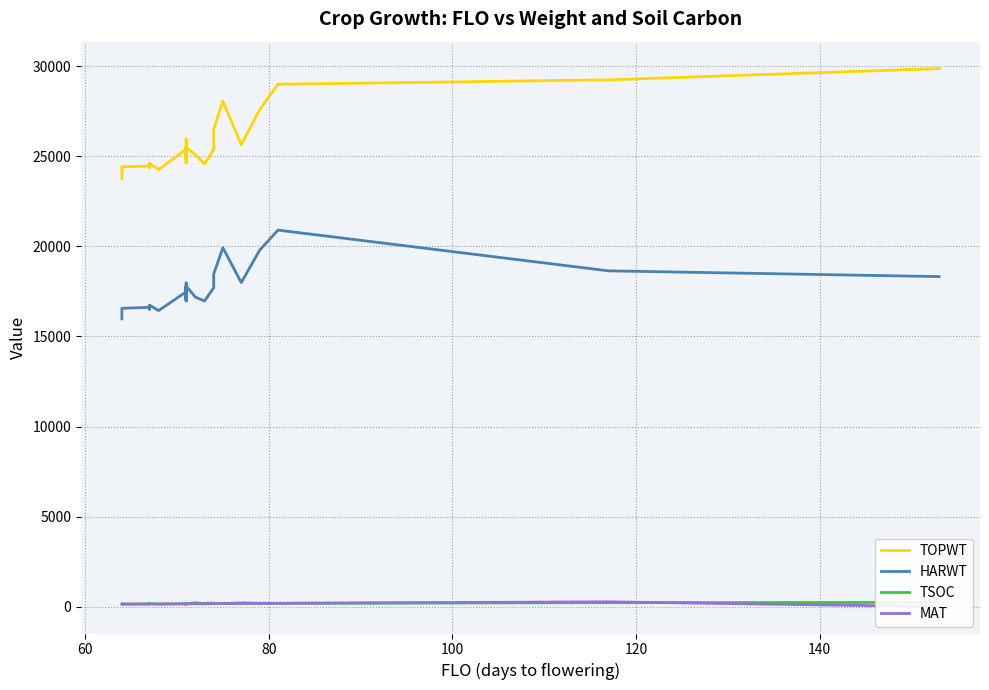

What is the difference between the maximum and second lowest values in the HARWT series?

4469